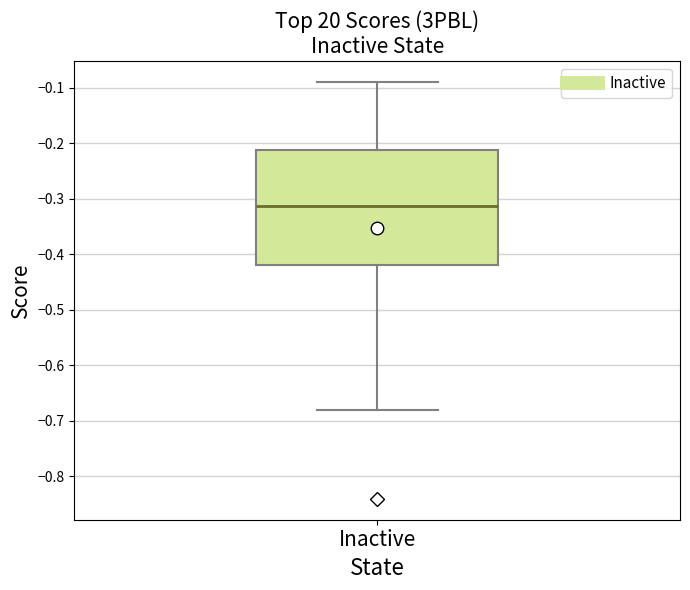

Read this box plot against the y-axis: the position of the median line, the range covered by the box, and the ends of both whiskers. The values are not printed on the chart, so give them approximately, as read against the axis.

median -0.31, box -0.42 to -0.21, whiskers -0.68 to -0.09